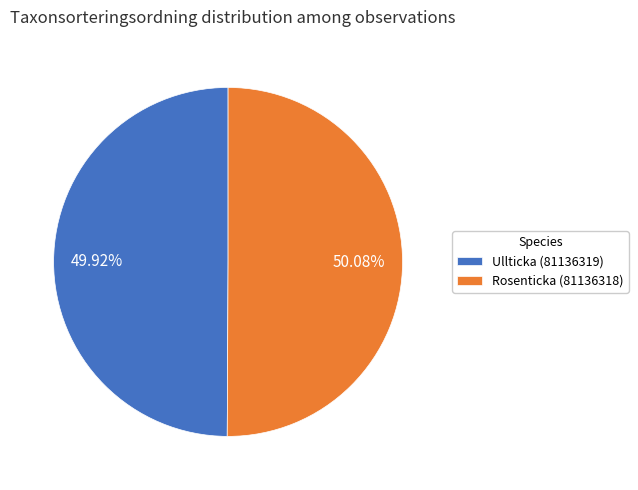

How many segments does this pie chart have?

2